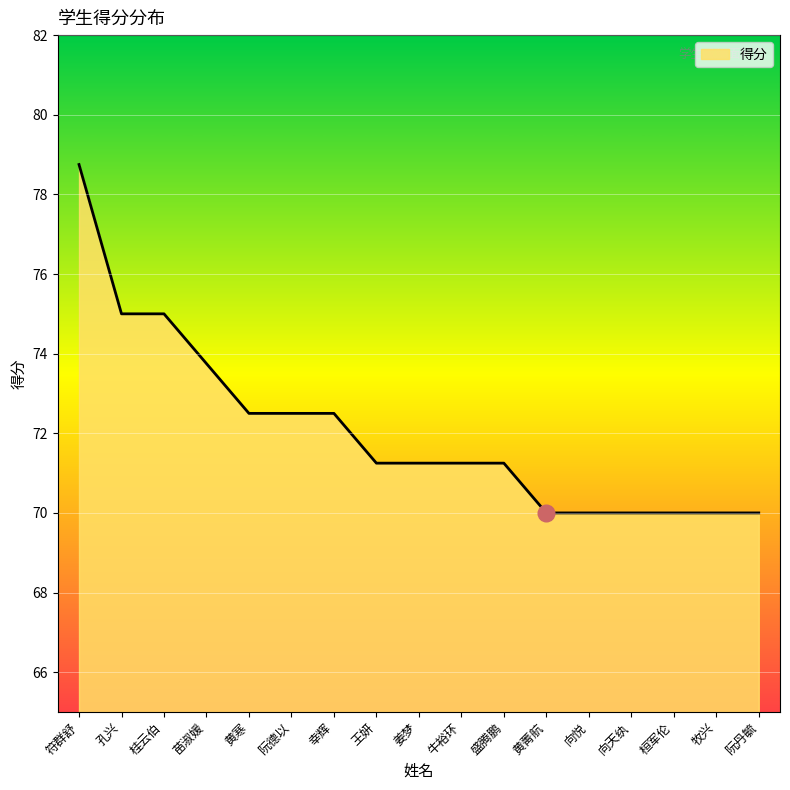

Approximately how many times larger is the value at 牛裕环 compared to 黄菁航?

1.0